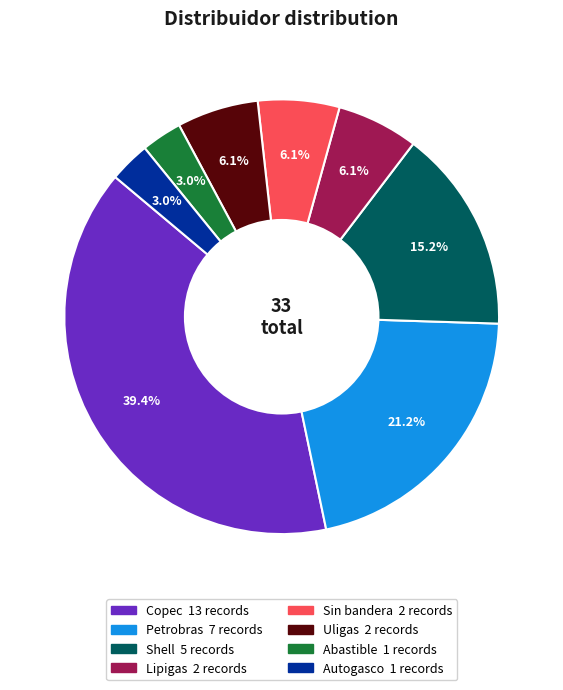

To the nearest percent, what is the combined percentage of Shell and Uligas?

21%